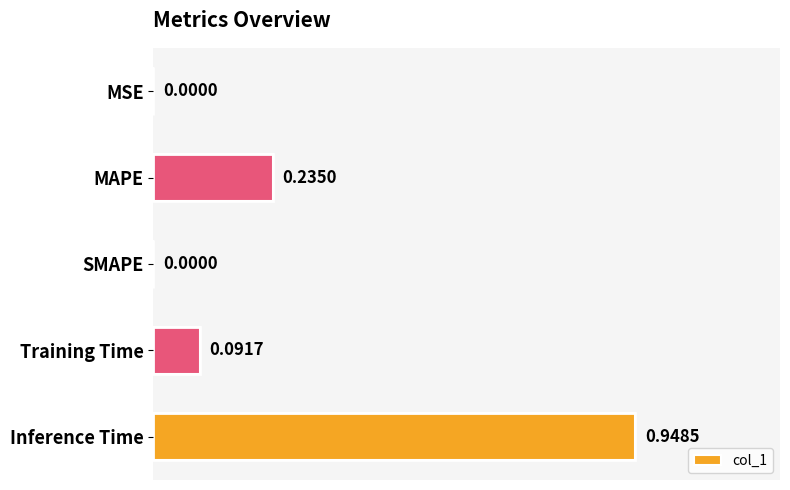

What is the change in value from MSE to Inference Time?

+0.9